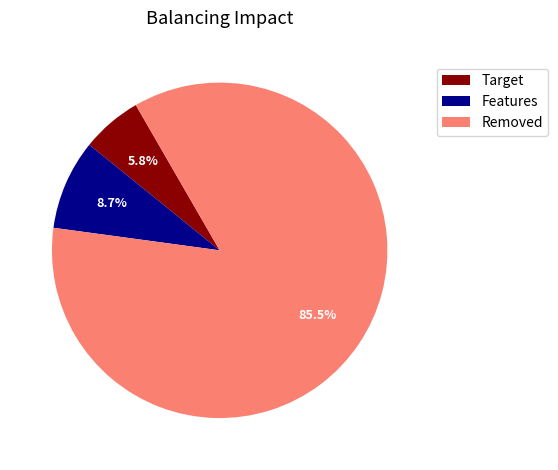

Count the number of slices in the pie.

3